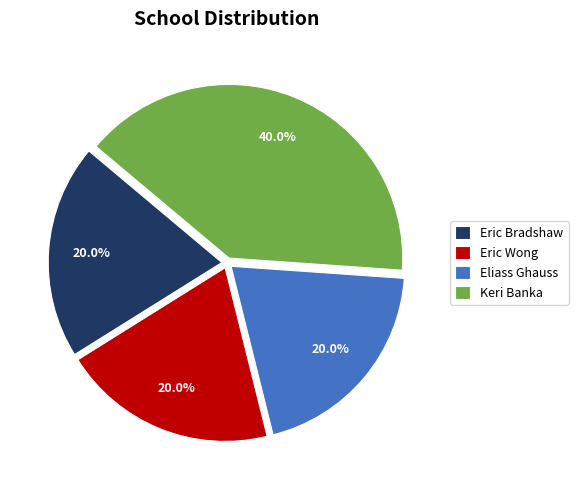

What is the largest slice in the pie chart?

Keri Banka